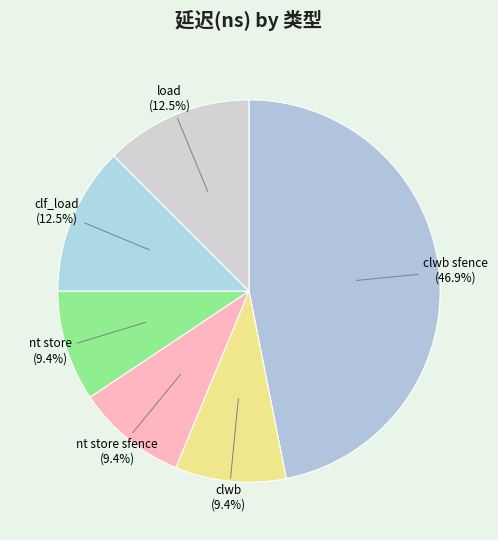

How many slices are in this pie chart?

6